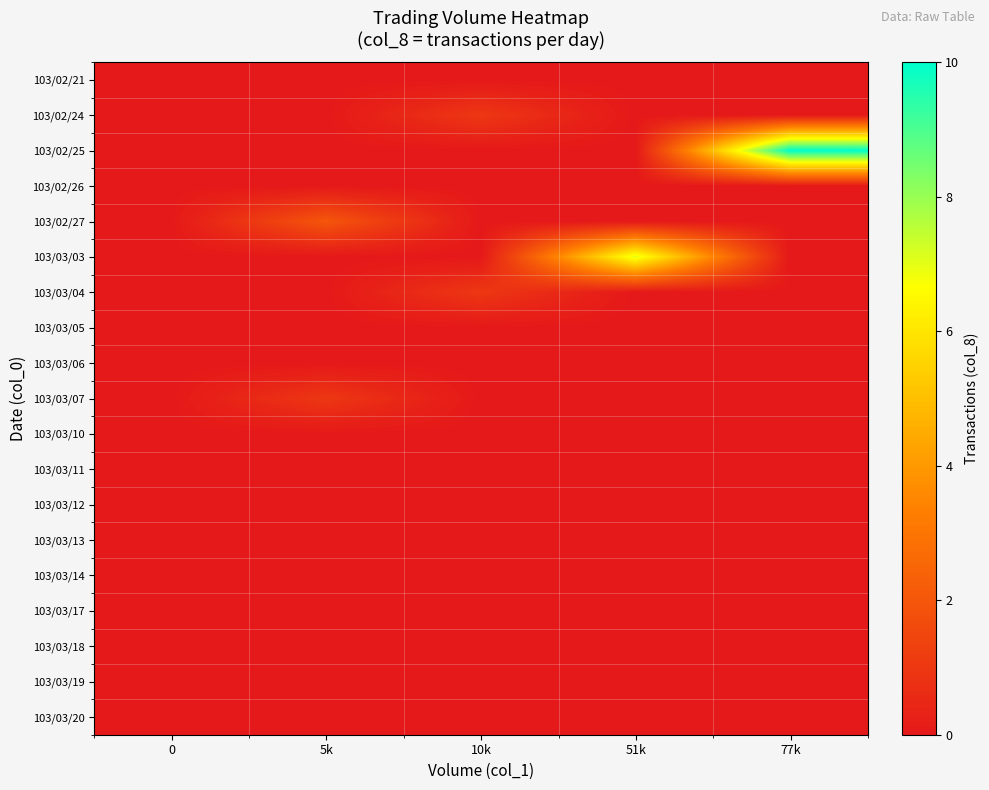

Which series has the largest range (max minus min)?

103/02/25